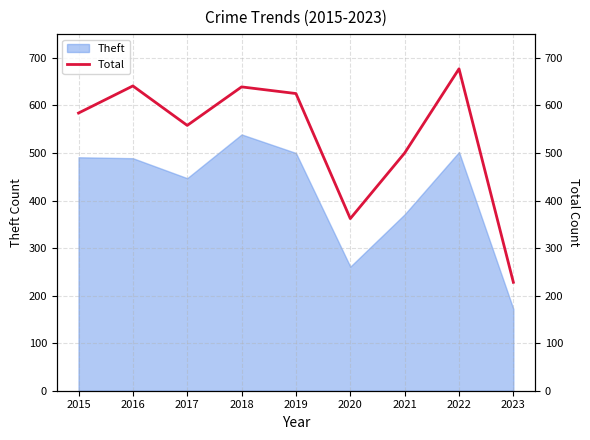

The value of Theft at 2015 is 292. True or false?

False